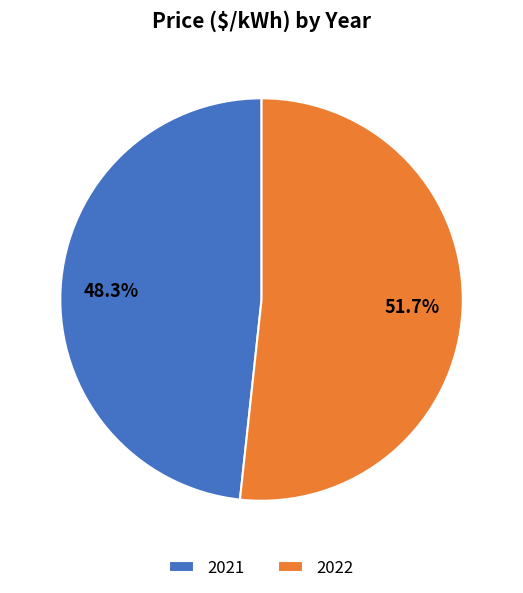

Does 2021 account for over 50% of the chart?

No